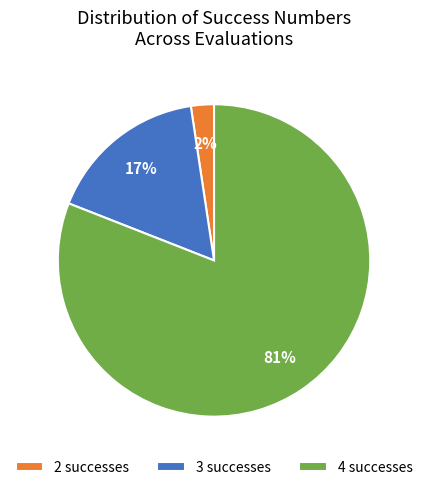

True or false: 3 successes accounts for 17% of the total.

True